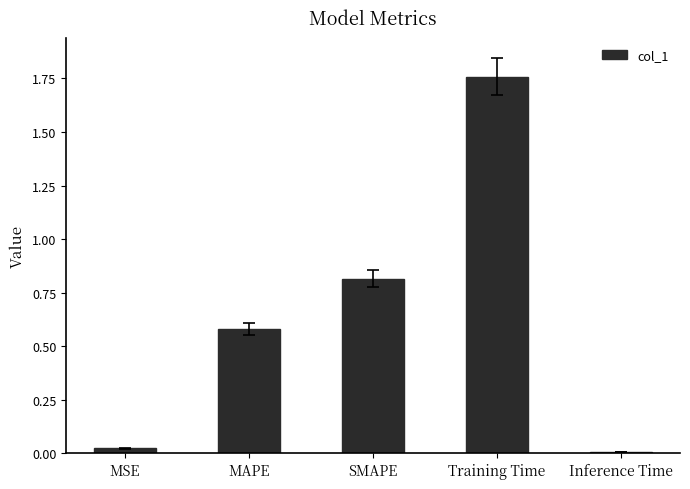

Count the number of data series in this chart.

1